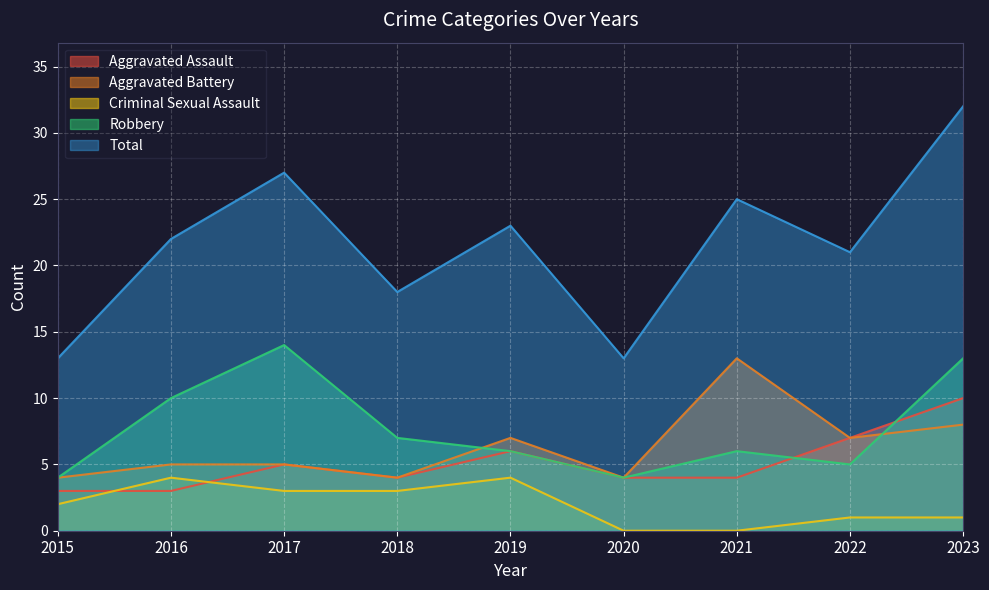

The Robbery series shows 16 at 2016. True or false?

False